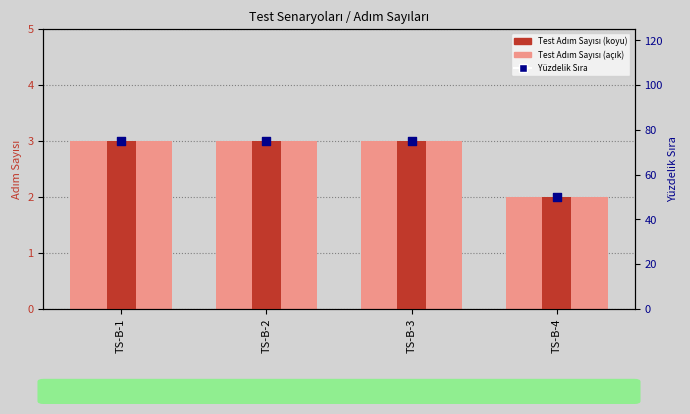

Is the value of Test Adım Sayısı (light) at TS-B-4 greater than the value of Yüzdelik Sıra (tahmini) at TS-B-3?

No